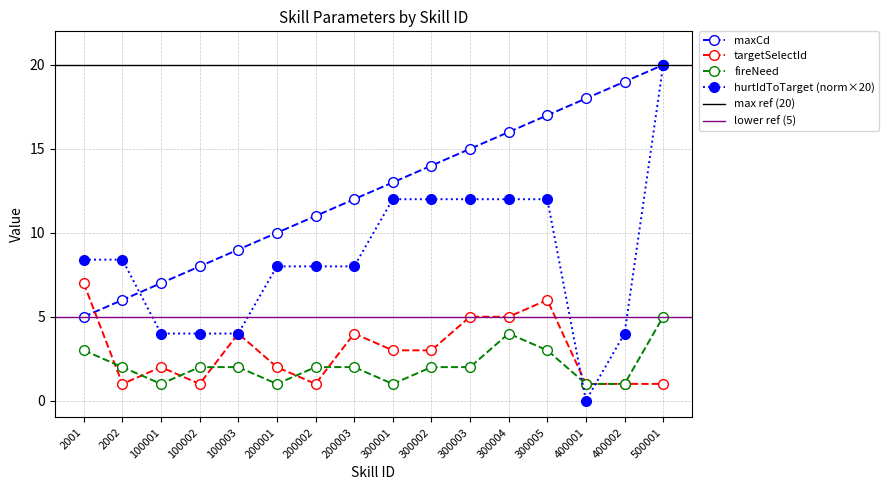

True or false: hurtIdToTarget and fireNeed cross at least once.

True